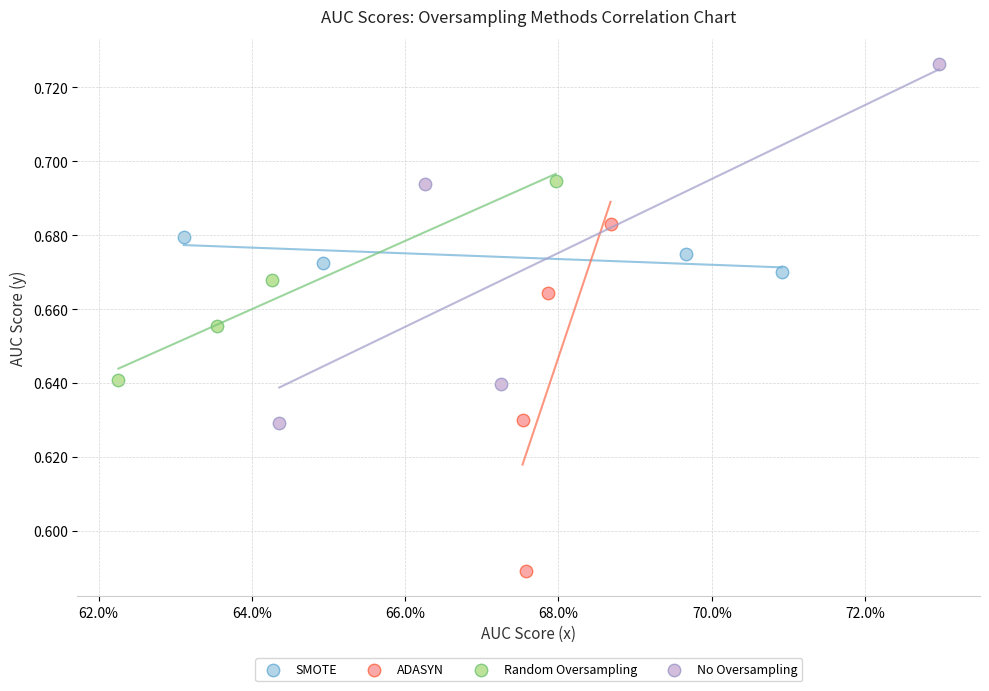

What are all the series names shown in the legend?

SMOTE, ADASYN, Random Oversampling, No Oversampling